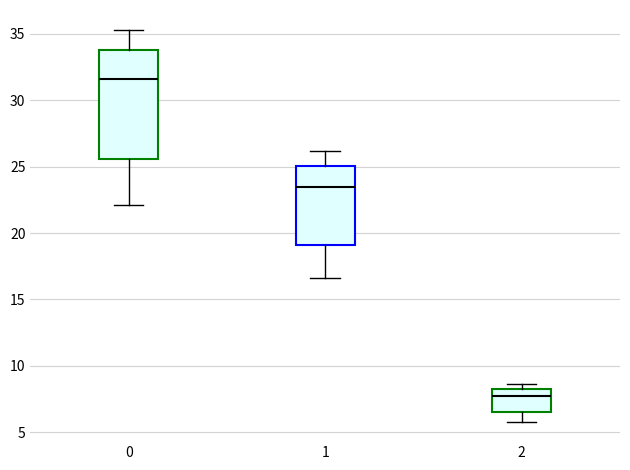

Reading left to right, transcribe this box plot: for each box, give where its median line is, the range the box spans, and where its two whiskers end, as read against the y-axis. The values are not printed on the chart, so give them approximately, as read against the axis.

0: median 31.5, box 25.5 to 34.0, whiskers 22.0 to 35.5
1: median 23.5, box 19.0 to 25.0, whiskers 16.5 to 26.0
2: median 8.0 (just below the box's upper edge), box 6.5 to 8.0, whiskers 6.0 to 8.5